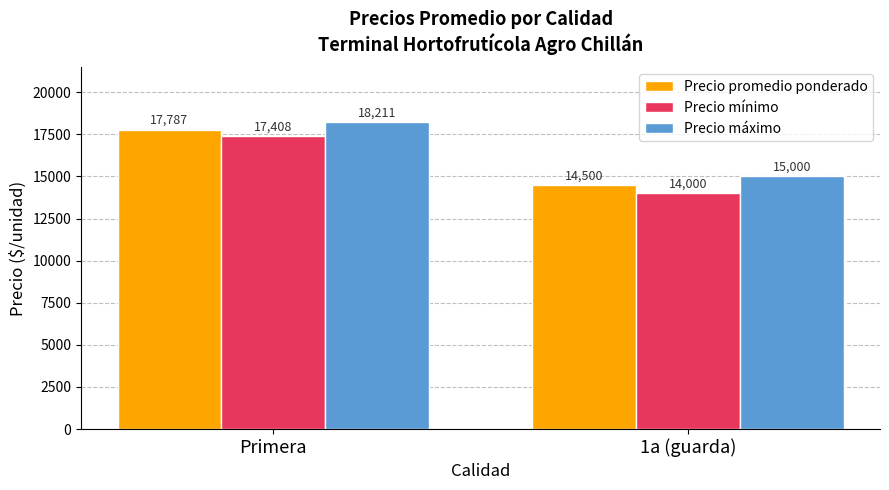

What is the difference between the Precio promedio ponderado values at Primera and 1a (guarda)?

3287